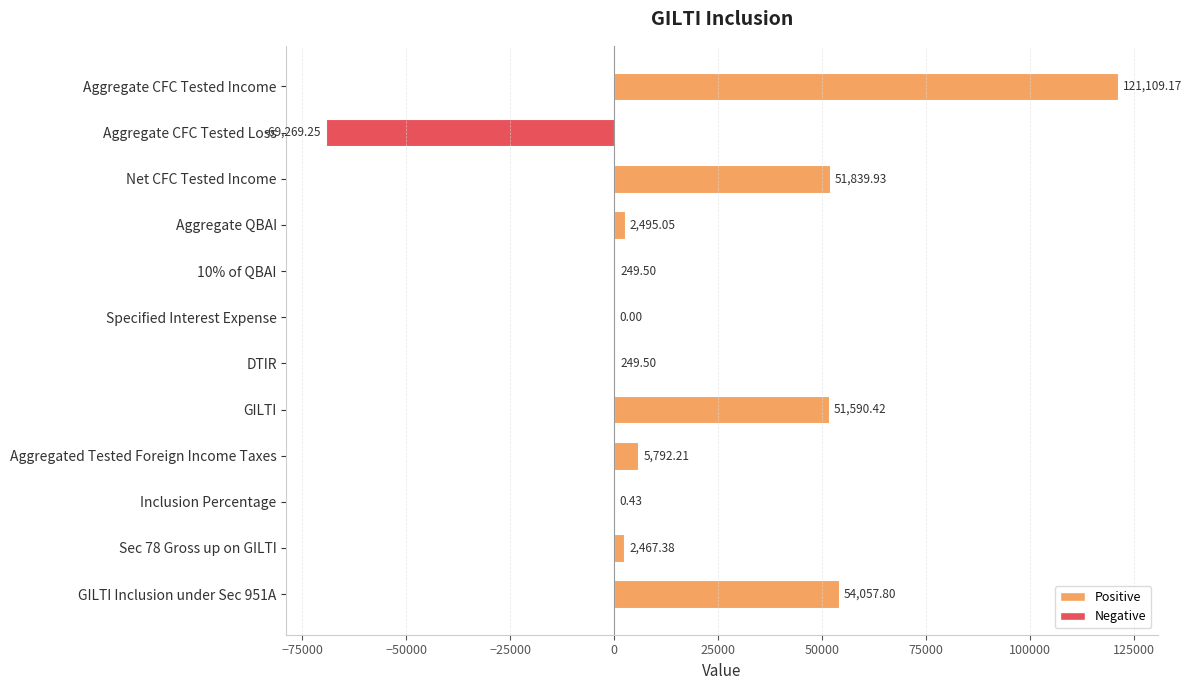

What is the sum of all values?

220582.1